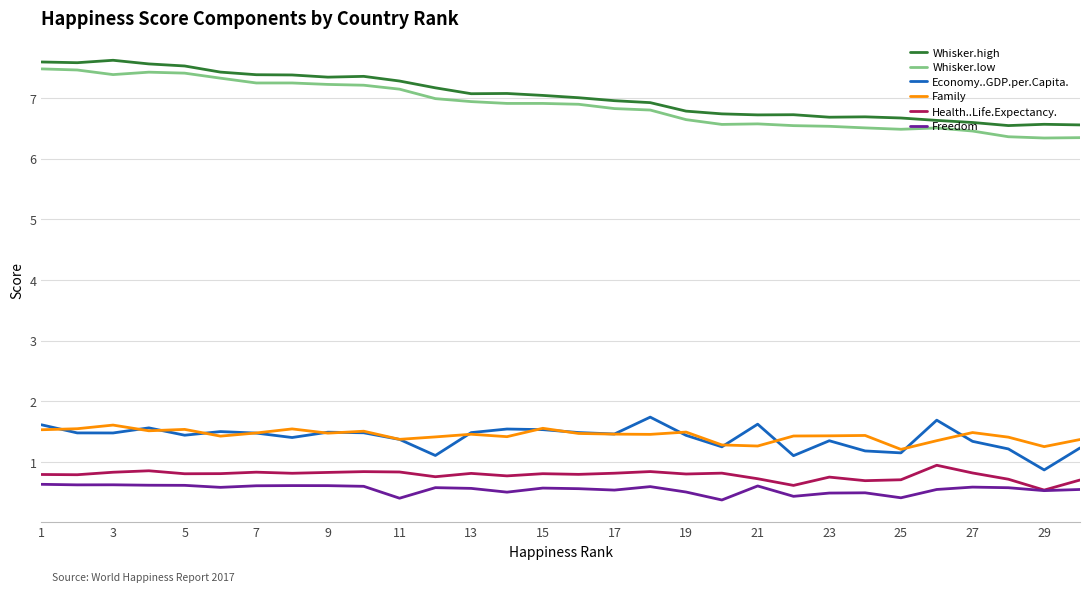

What is the sum of all Freedom values?

16.6